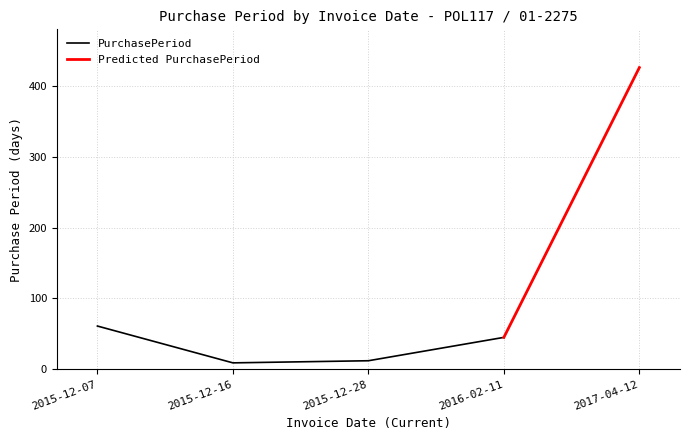

Rank the categories by value from lowest to highest.

2015-12-16, 2015-12-28, 2016-02-11, 2015-12-07, 2017-04-12